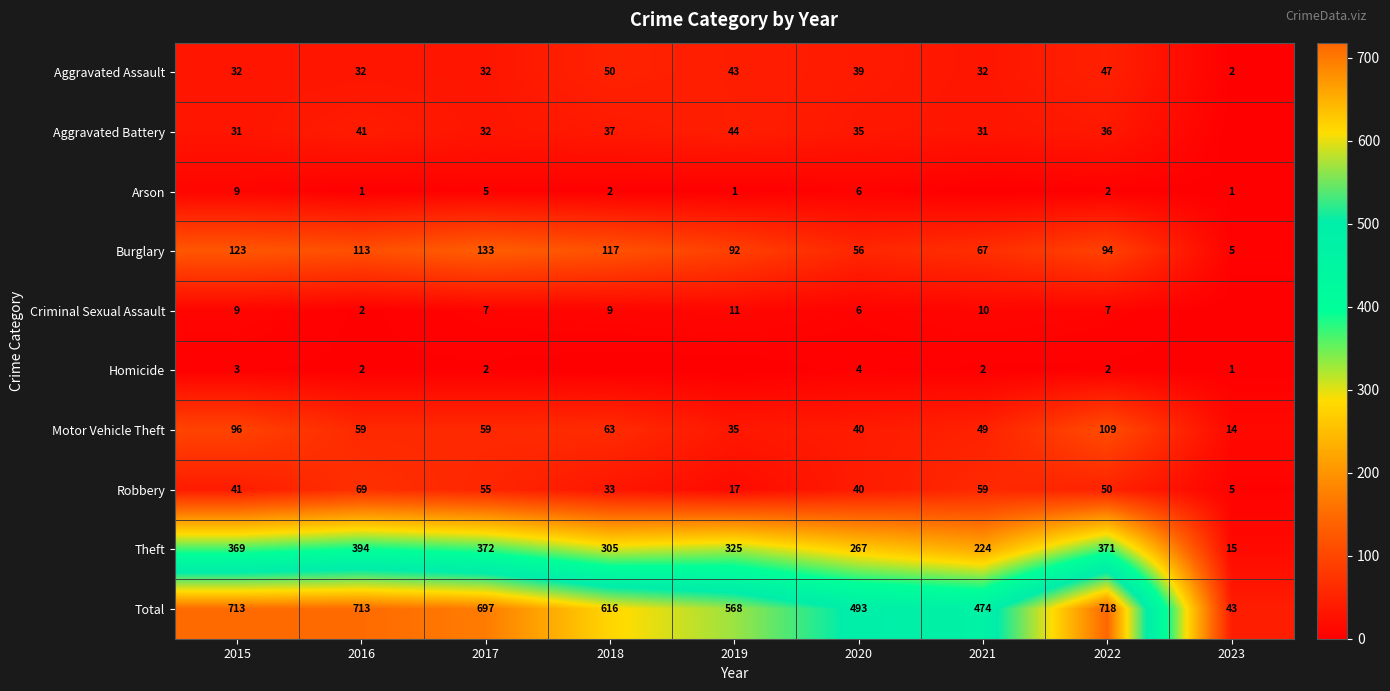

True or false: Criminal Sexual Assault has a value of 10 at 2021.

True